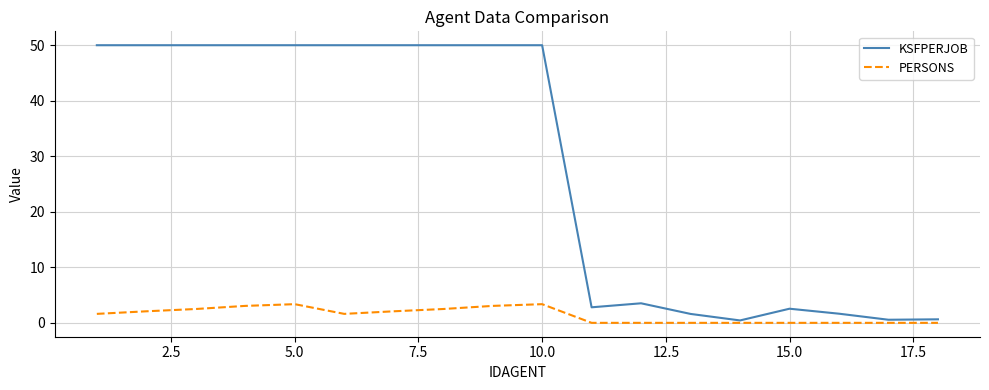

How many distinct data groups are displayed?

2